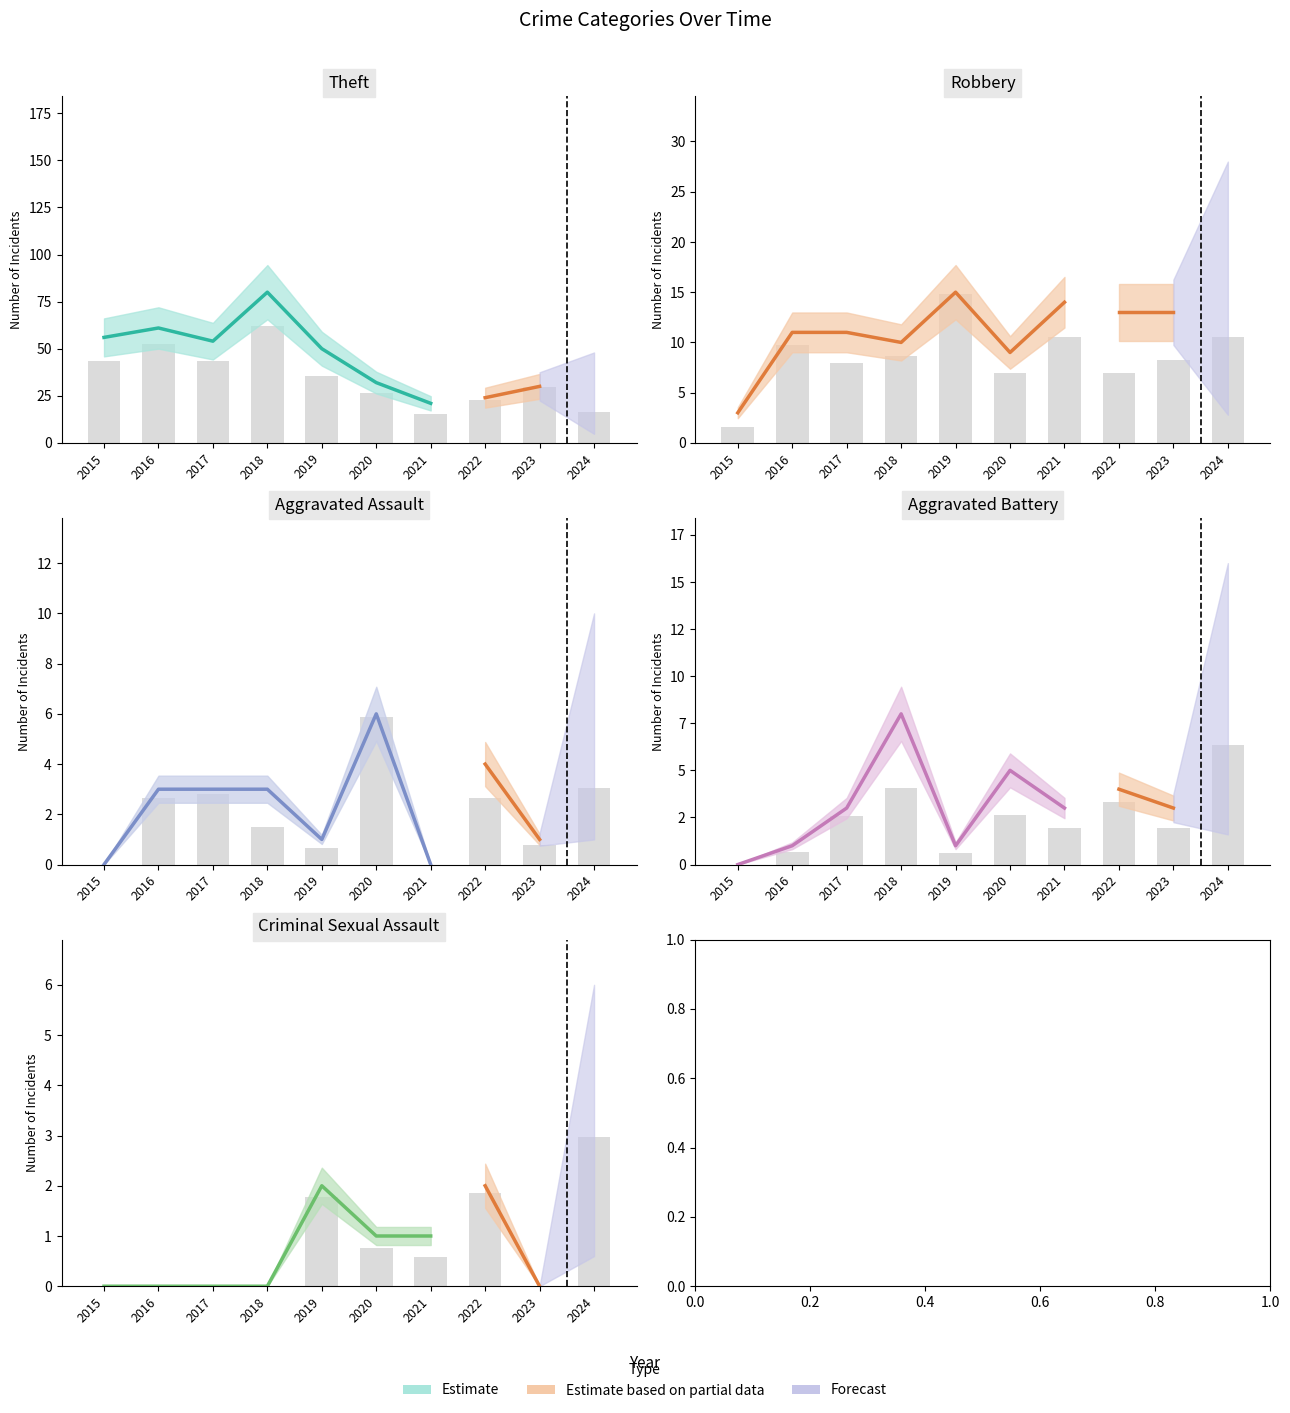

Which series has the largest range (max minus min)?

Theft